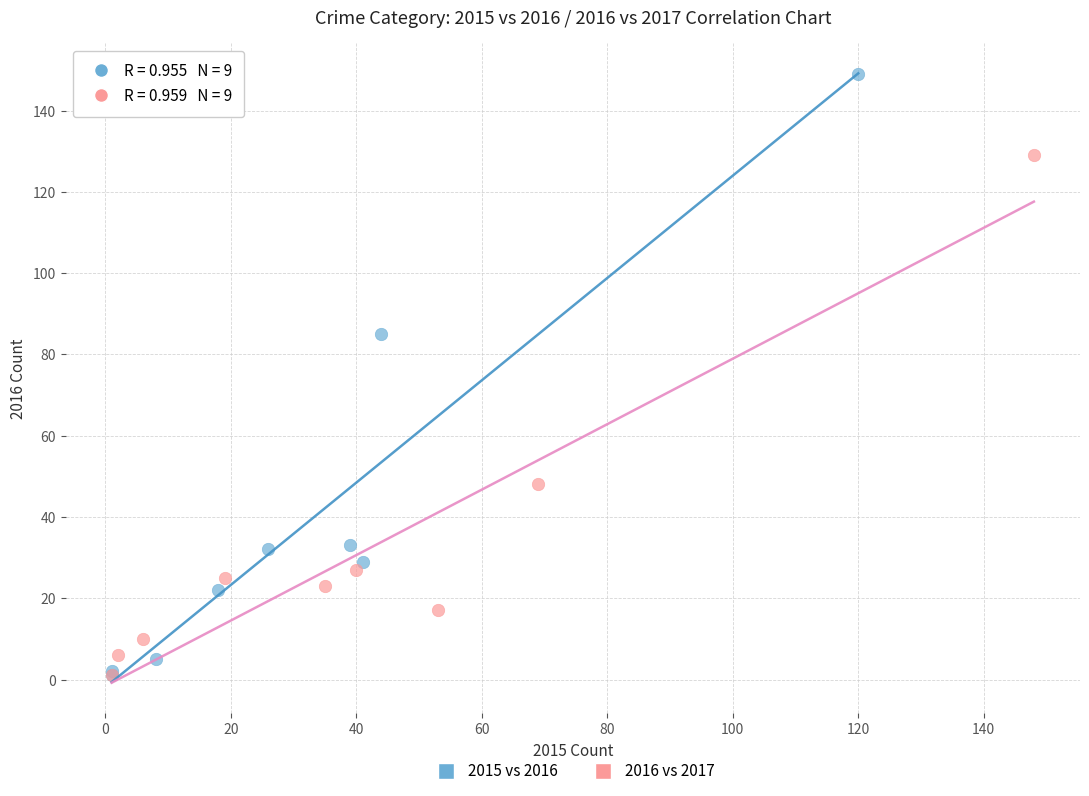

What are all the series names shown in the legend?

2015 vs 2016, 2016 vs 2017